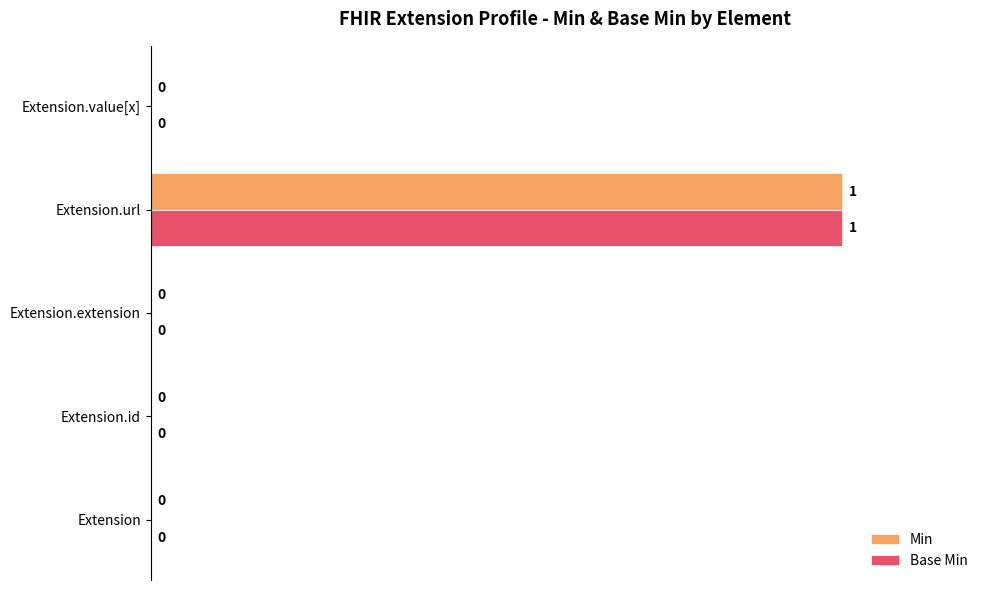

At which category is the sum across all series the highest?

Extension.url